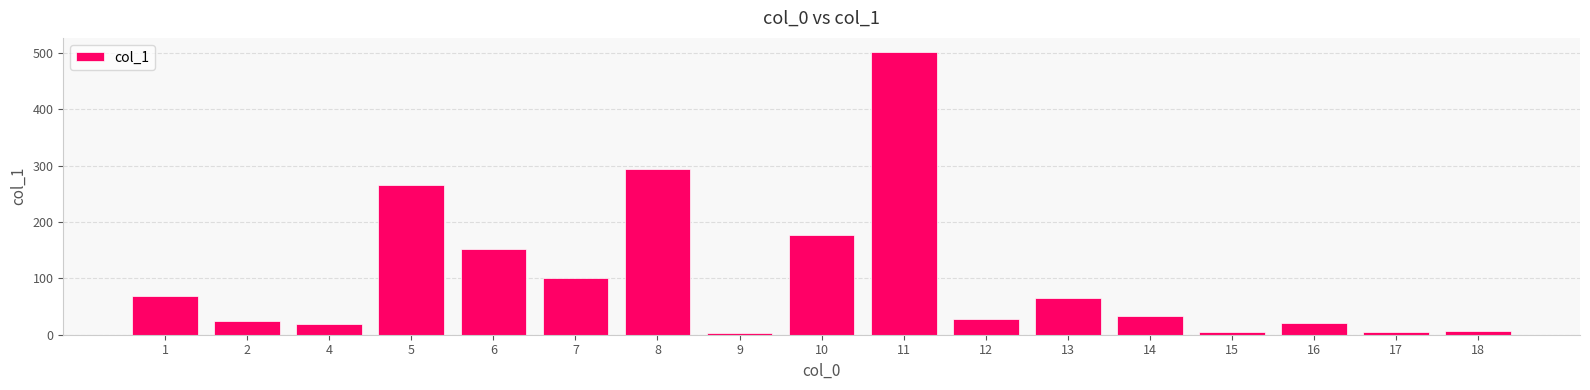

What is the difference between the second highest and second lowest values?

290.1